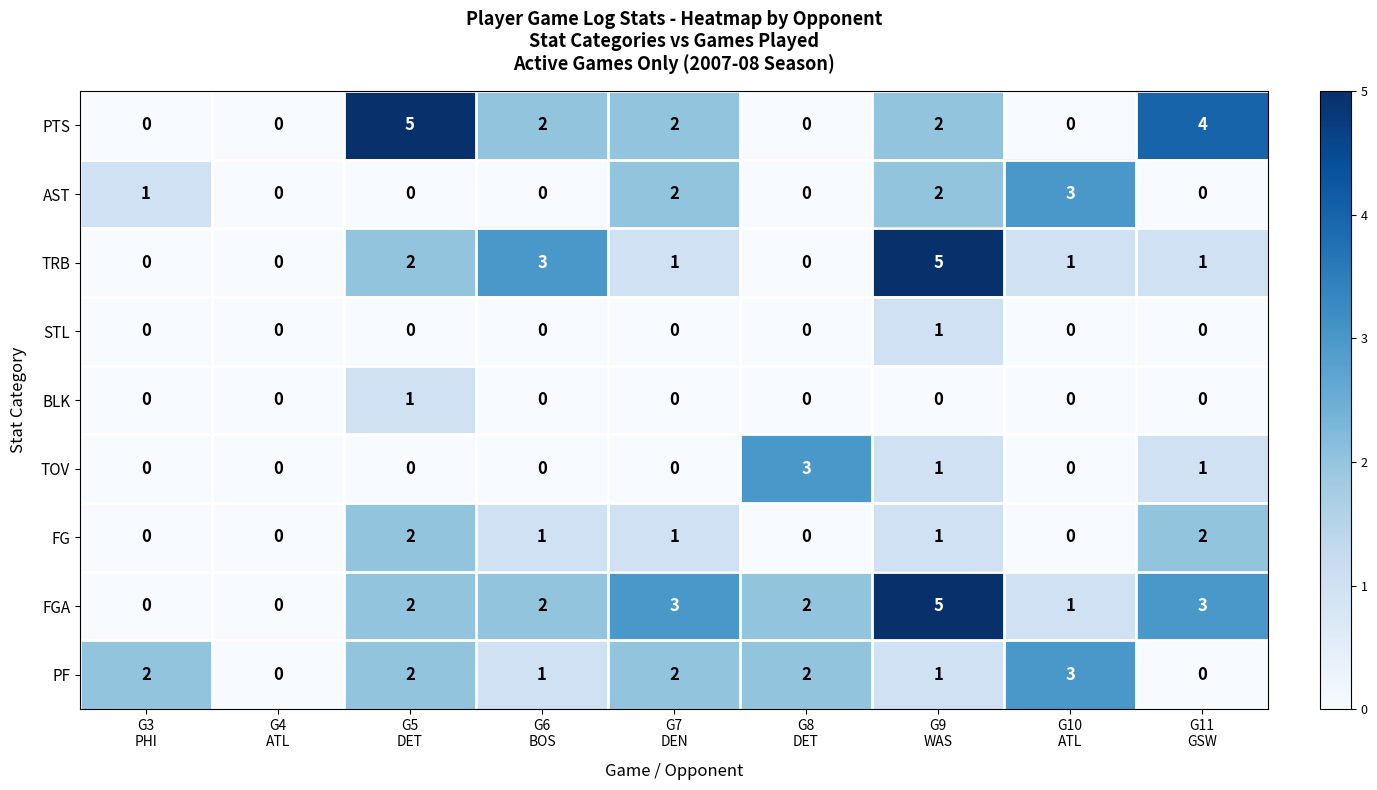

At which category is the sum across all series the highest?

G9
WAS